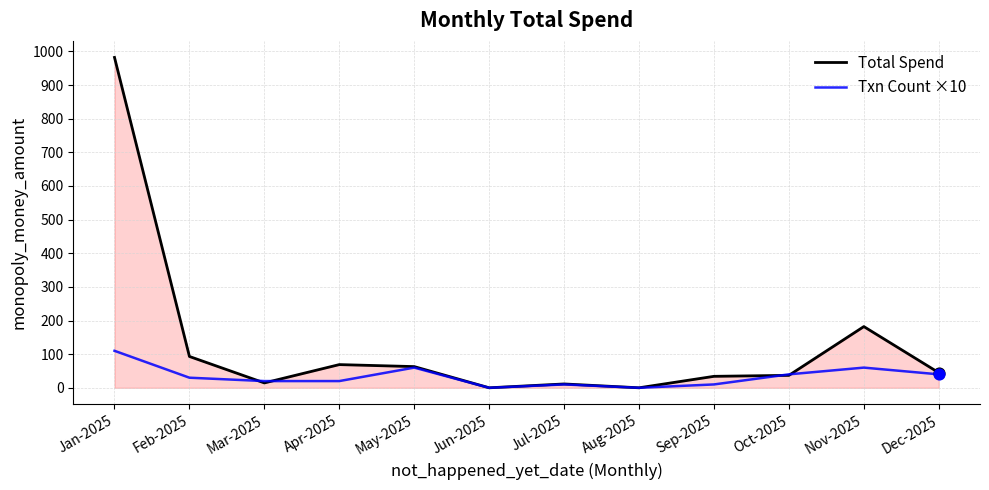

Is the value of Total Spend at Mar-2025 greater than the value of Txn Count ×10 at Oct-2025?

No